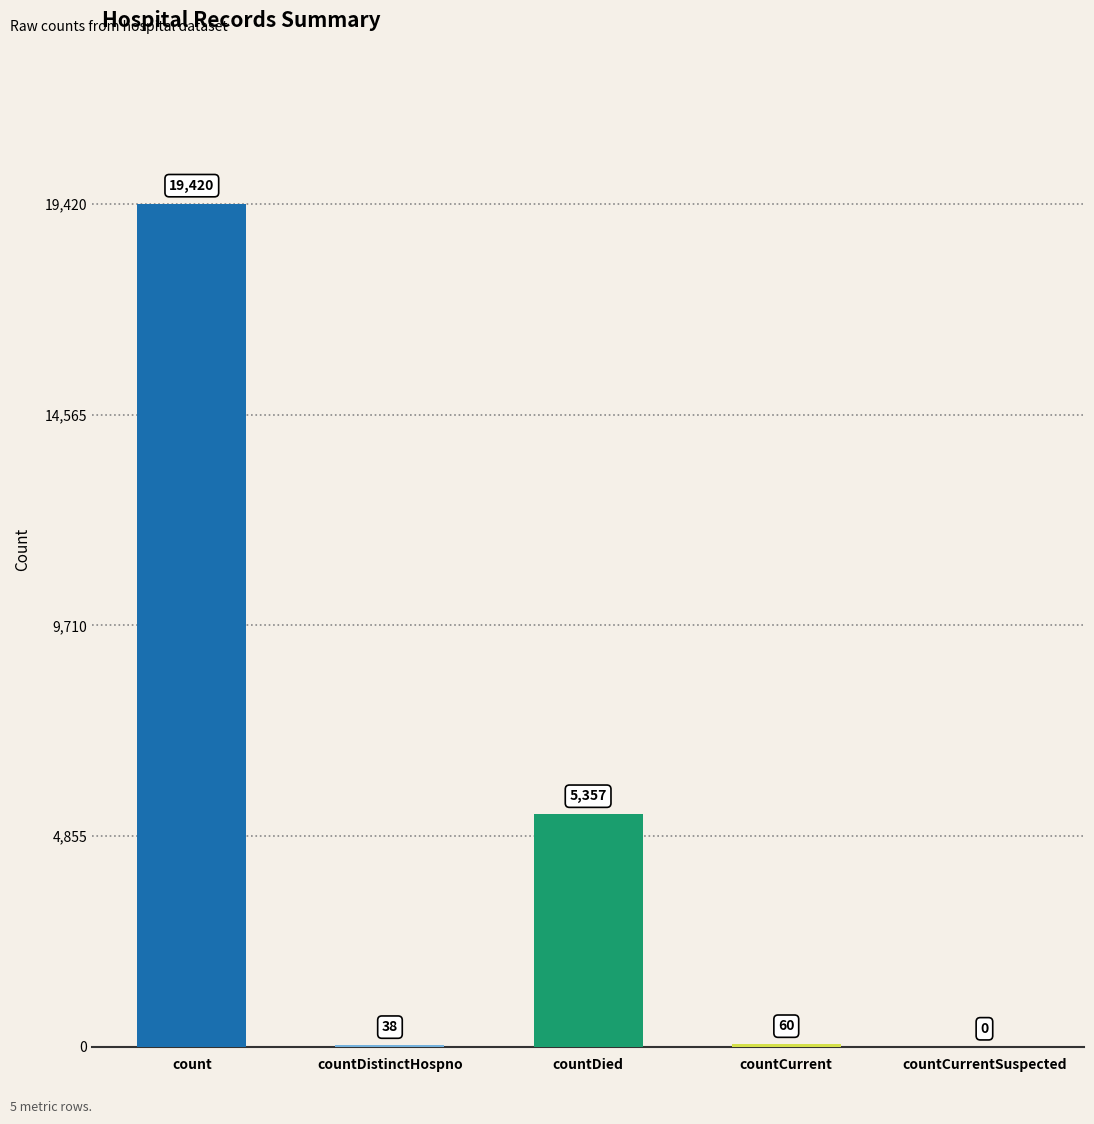

Is it true that the value at countCurrent is 60?

True